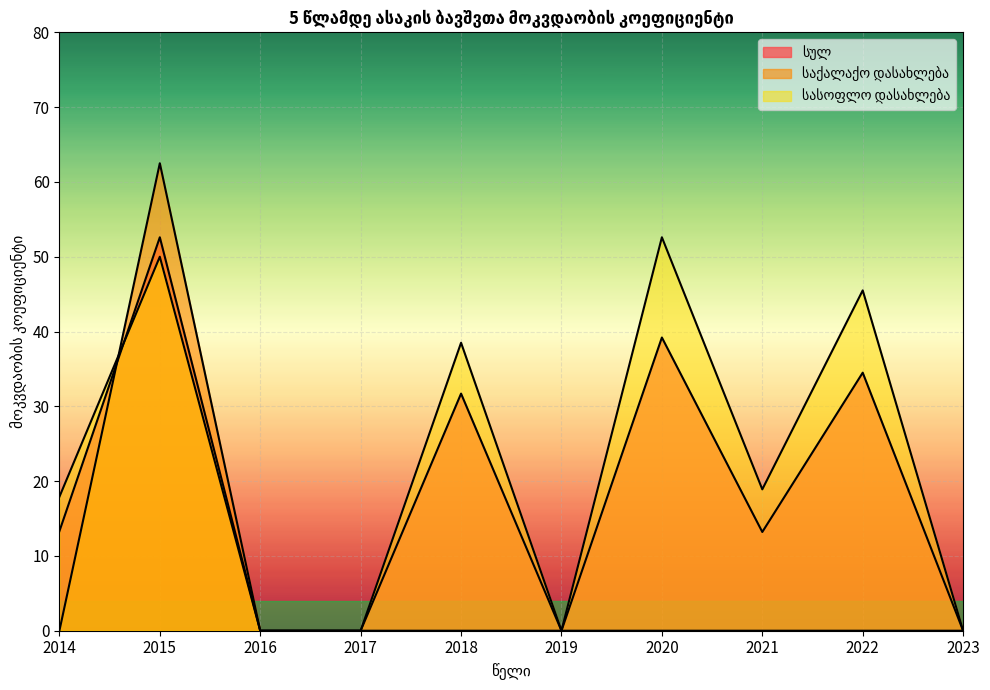

Between 2023 and 2018, which is larger?

2018